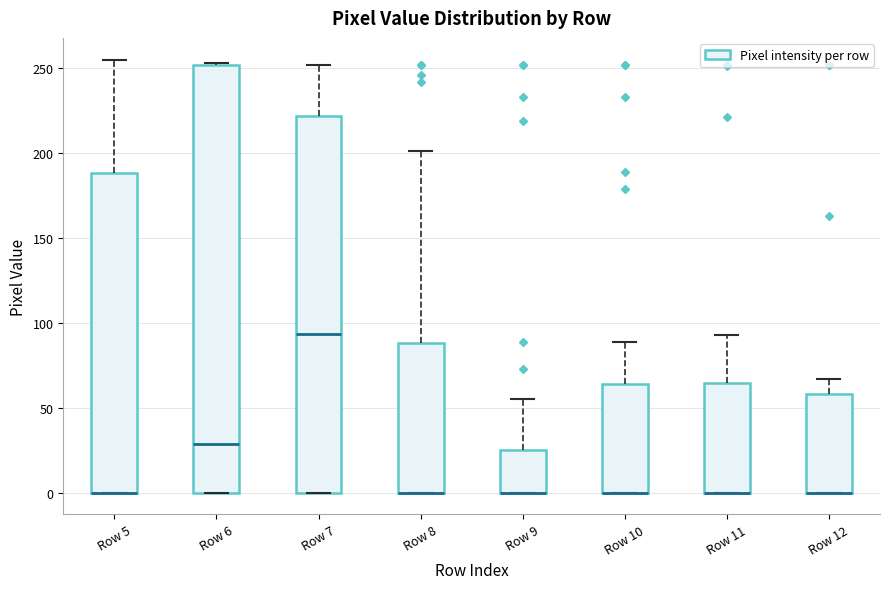

Comparing the boxes themselves (not the whiskers), which one is the tallest?

Row 6